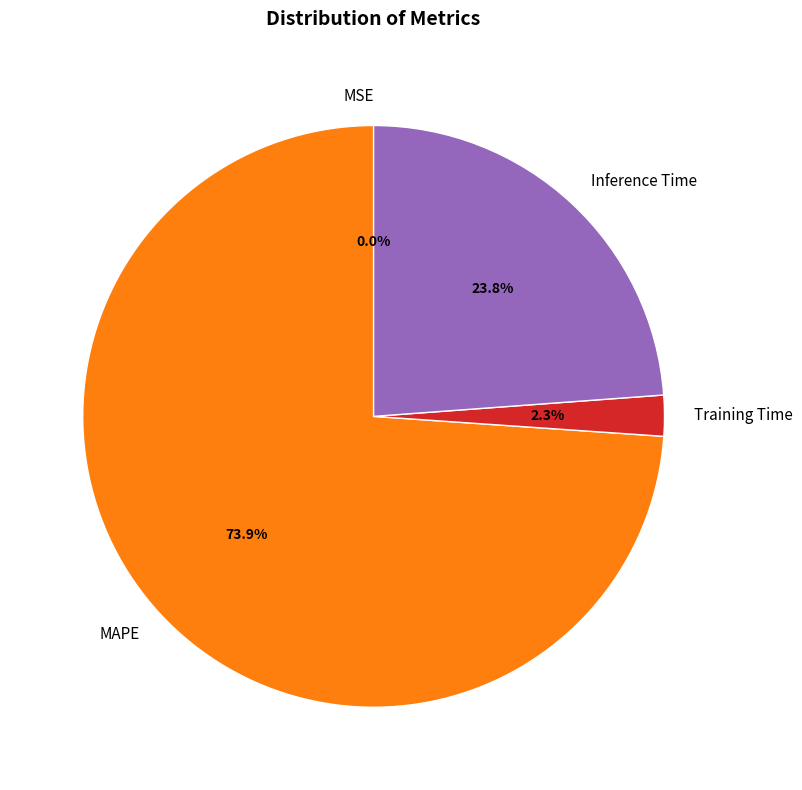

Is Inference Time the majority of the pie?

No